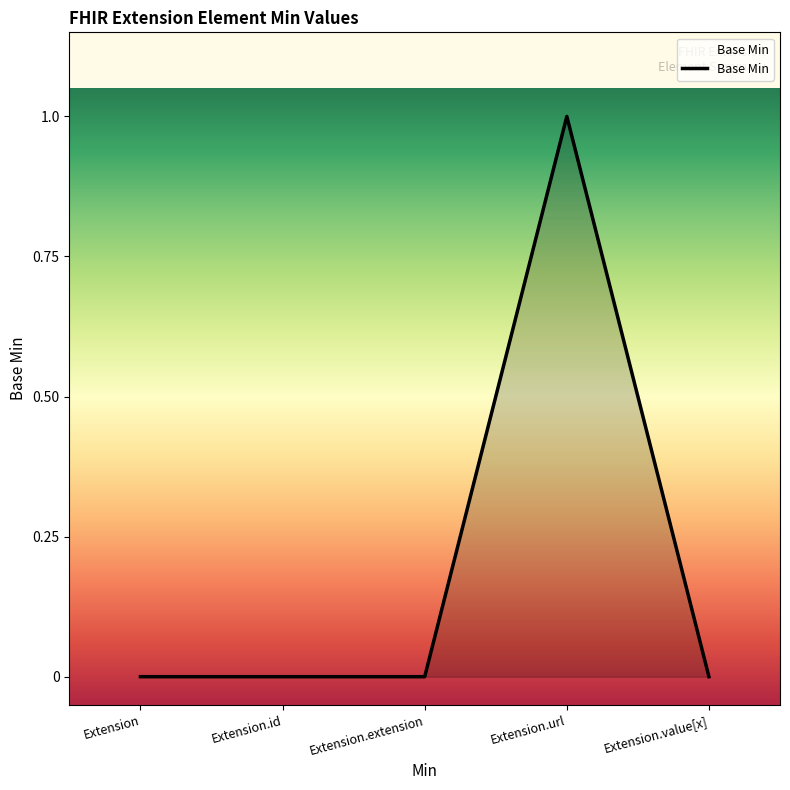

How many lines are shown in the chart?

1